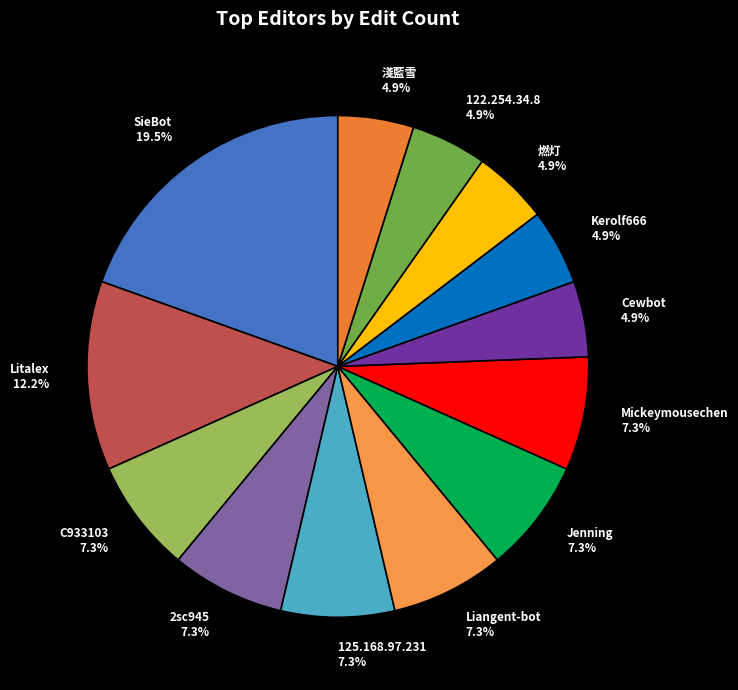

Does SieBot represent more than half of the total?

No